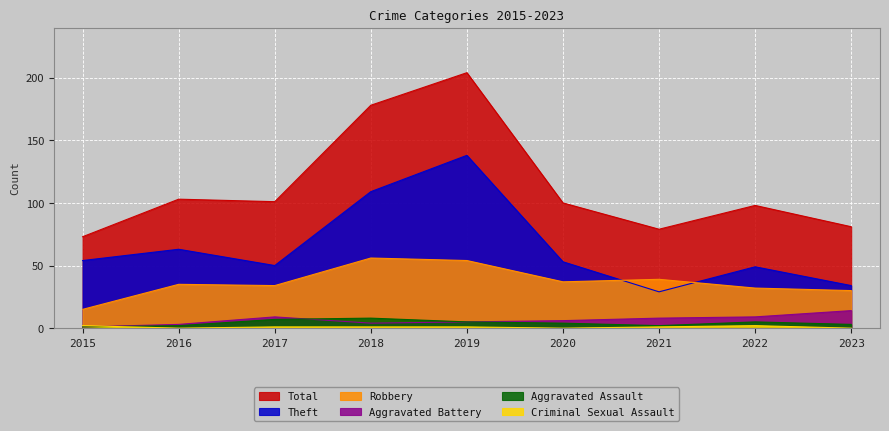

Reading right to left, transcribe all the data shown in this chart.

Theft: 2023=34	2022=49	2021=29	2020=53	2019=138	2018=109	2017=50	2016=63	2015=54
Robbery: 2023=30	2022=32	2021=39	2020=37	2019=54	2018=56	2017=34	2016=35	2015=15
Aggravated Battery: 2023=14	2022=9	2021=8	2020=6	2019=5	2018=4	2017=9	2016=3	2015=1
Aggravated Assault: 2023=3	2022=5	2021=2	2020=4	2019=5	2018=8	2017=7	2016=2	2015=1
Criminal Sexual Assault: 2023=0	2022=2	2021=1	2020=0	2019=1	2018=1	2017=1	2016=0	2015=2
Total: 2023=81	2022=98	2021=79	2020=100	2019=204	2018=178	2017=101	2016=103	2015=73